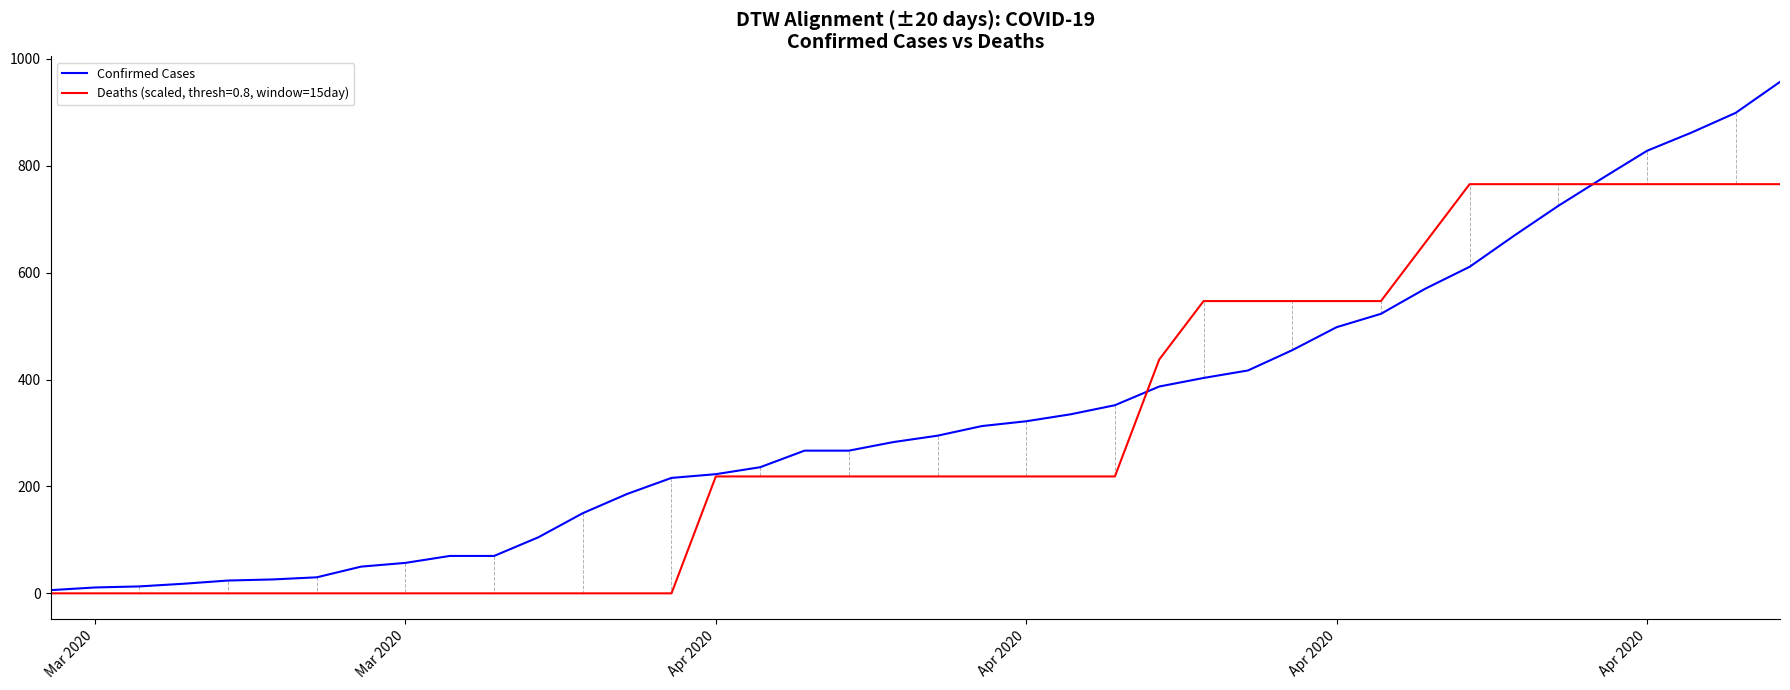

List the series in order of their peak value, lowest first.

Deaths (scaled, thresh=0.8, window=15day), Confirmed Cases